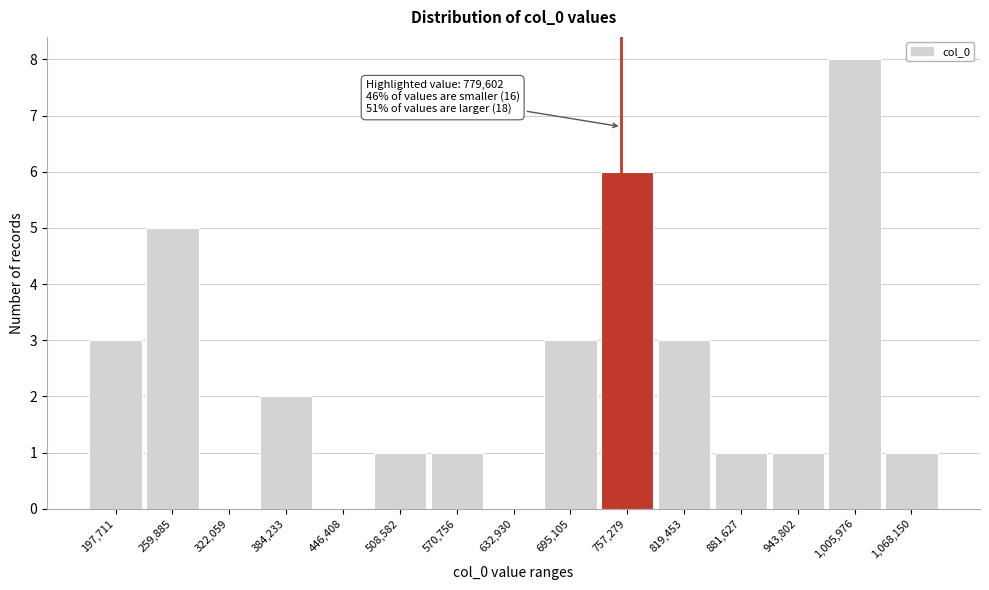

Reading left to right, what are all the values shown in this chart?

197,711=3	259,885=5	322,059=0	384,233=2	446,408=0	508,582=1	570,756=1	632,930=0	695,105=3	757,279=6	819,453=3	881,627=1	943,802=1	1,005,976=8	1,068,150=1